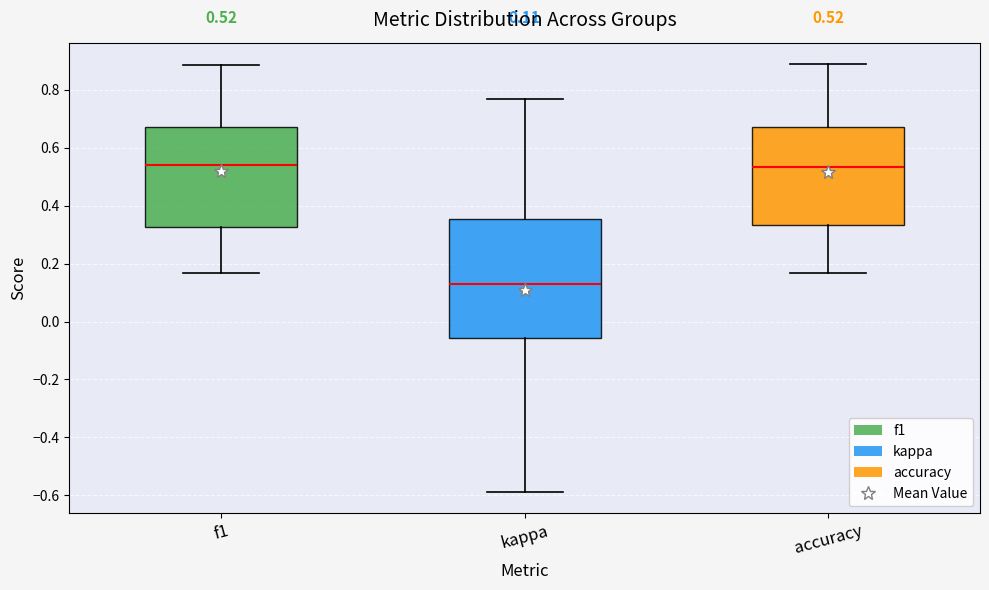

Comparing the boxes themselves (not the whiskers), which one is the tallest?

kappa